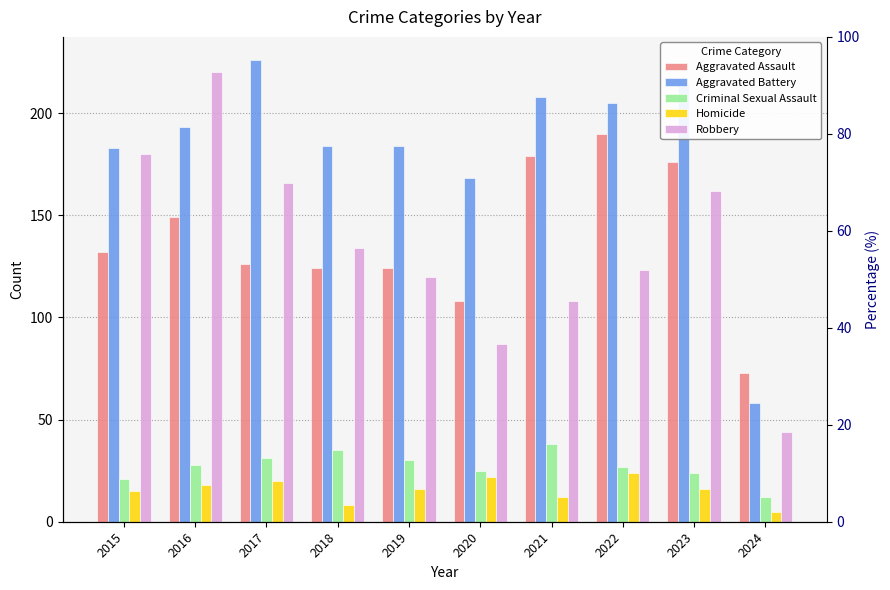

Which series has the largest total across all categories?

Aggravated Battery